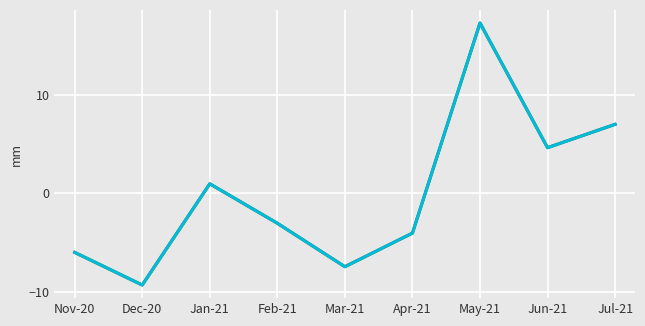

What position from the right is Apr-21?

4